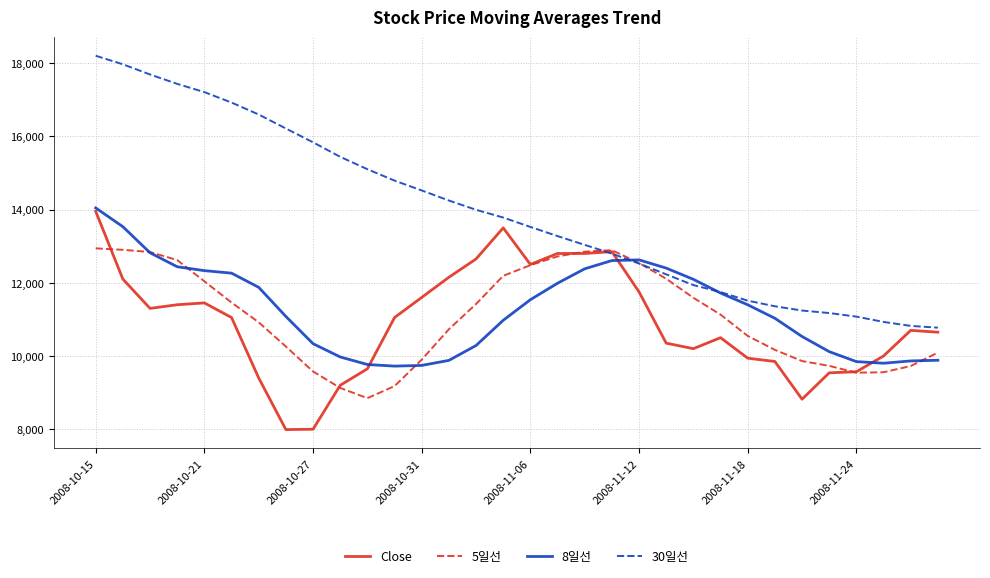

How many categories are shown in the chart?

32